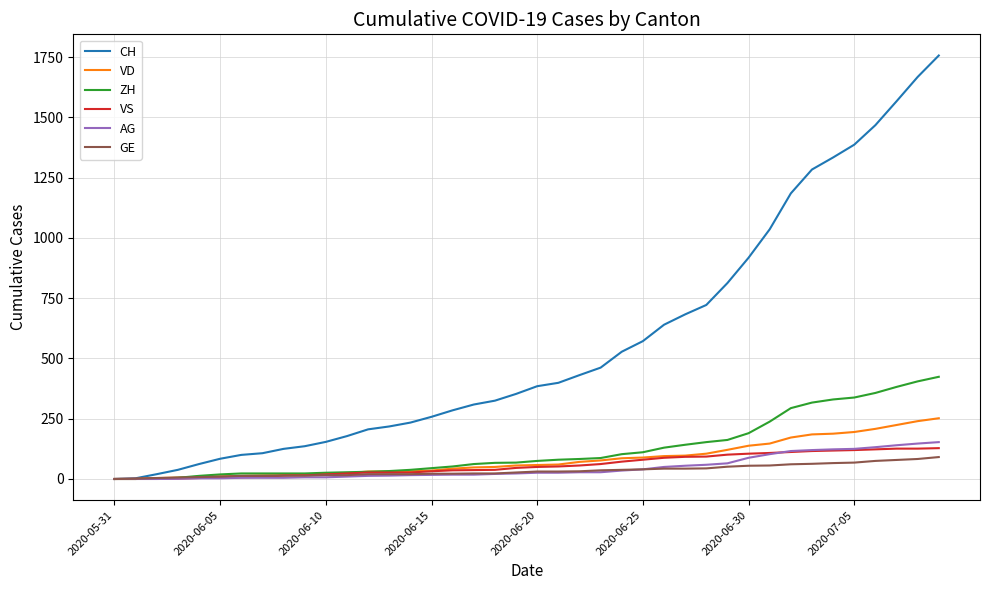

Which series has the largest total across all categories?

CH